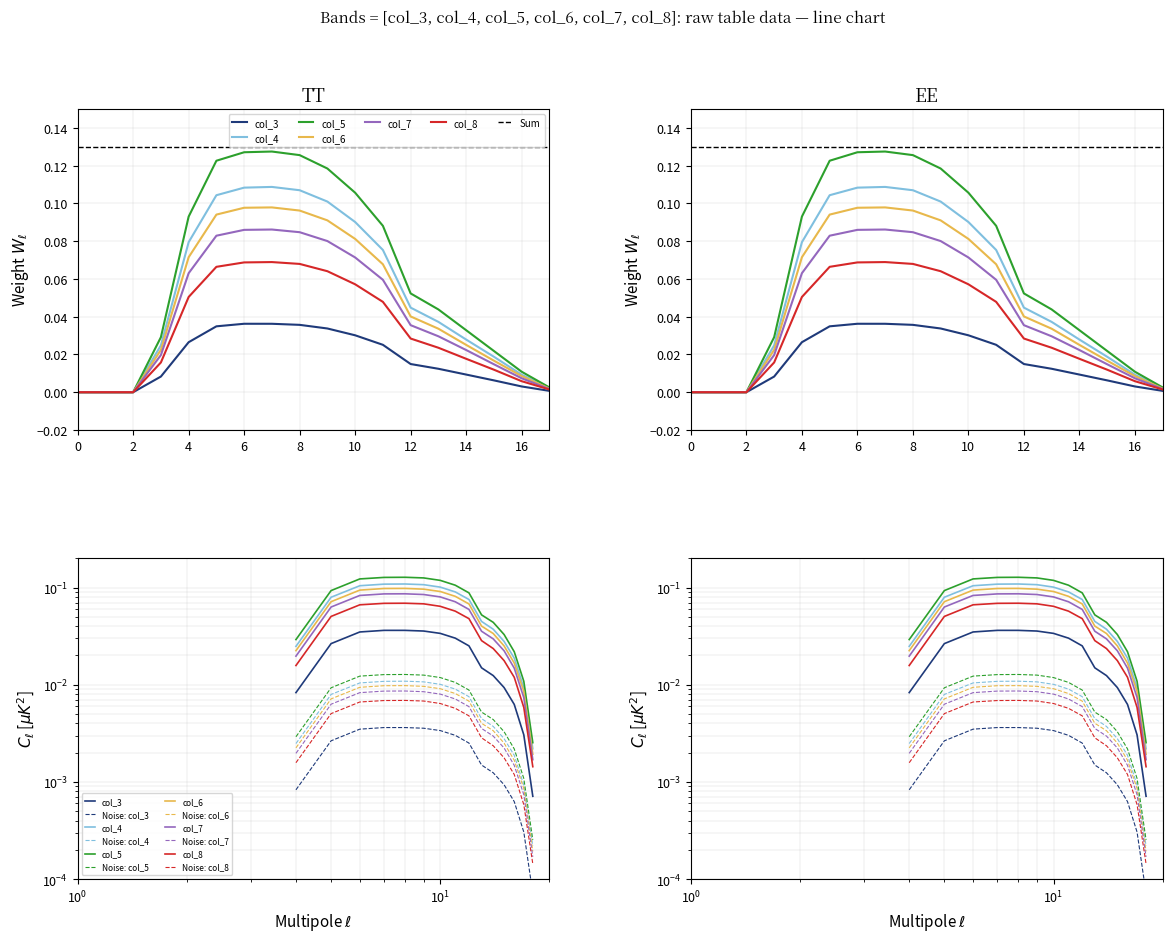

True or false: col_4 has more than 0 interior local peaks.

True